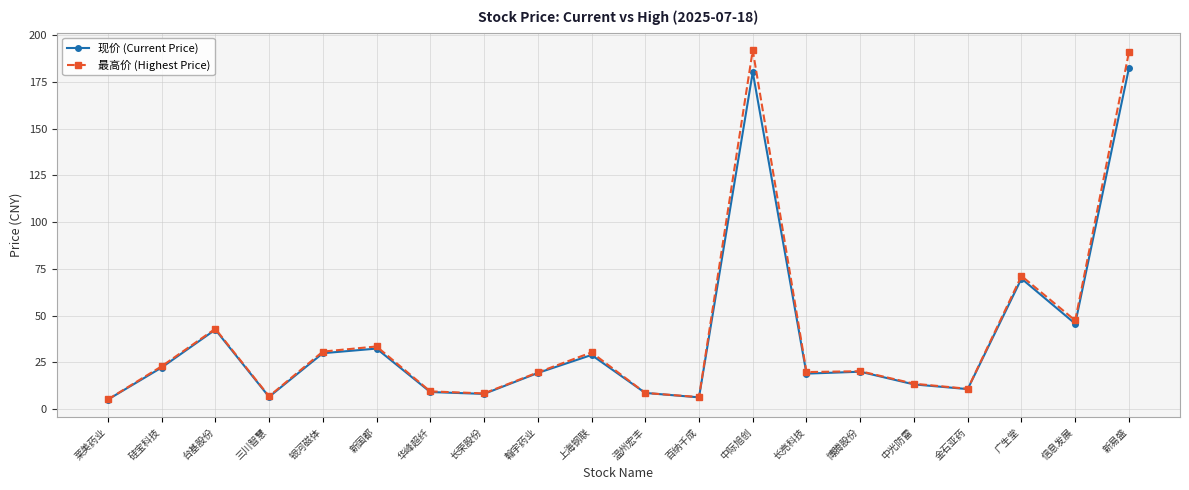

List the series in order of their peak value, highest first.

最高价 (Highest Price), 现价 (Current Price)